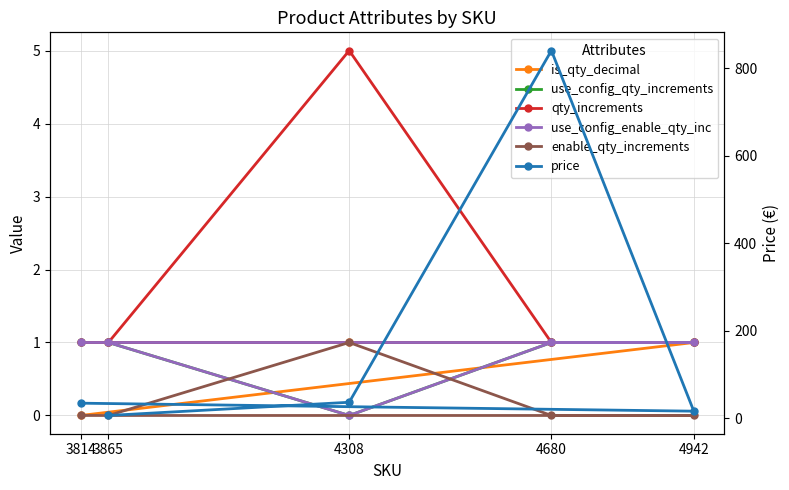

Does the chart display data point markers on the line(s)?

Yes